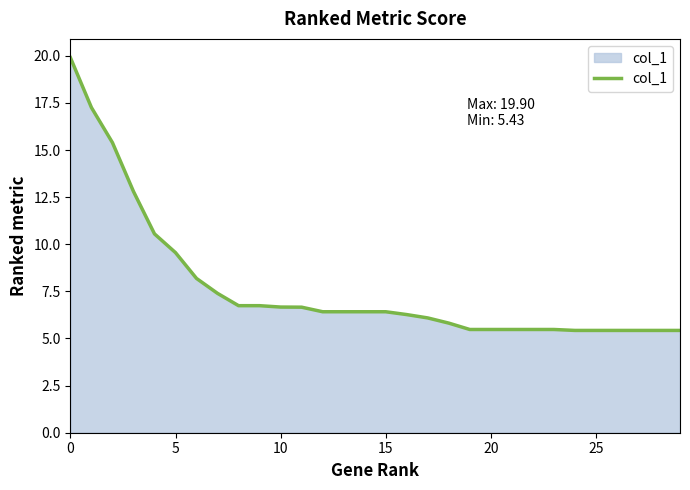

What is the smallest value displayed?

5.4